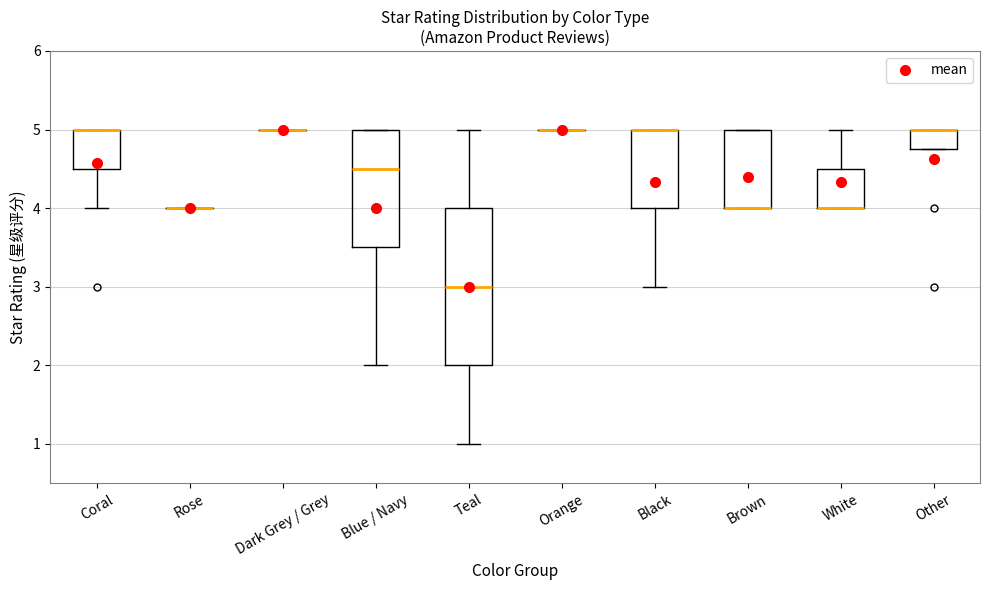

Where is the lower edge of the box for Brown on the y-axis? The values are not printed on the chart, so give them approximately, as read against the axis.

4.0